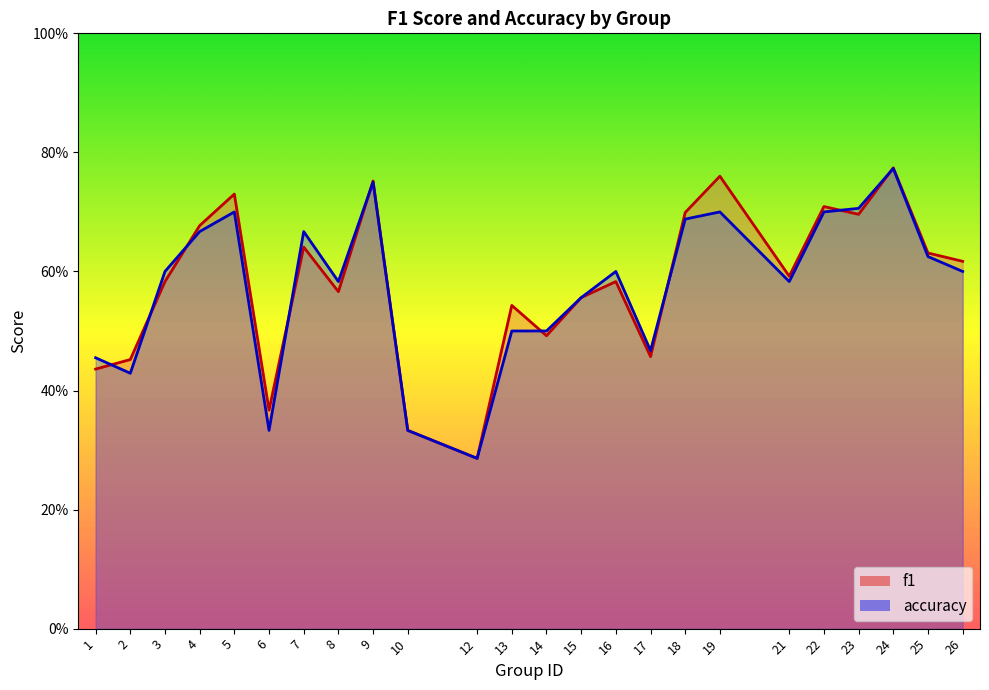

What are all the series names shown in the legend?

f1, accuracy